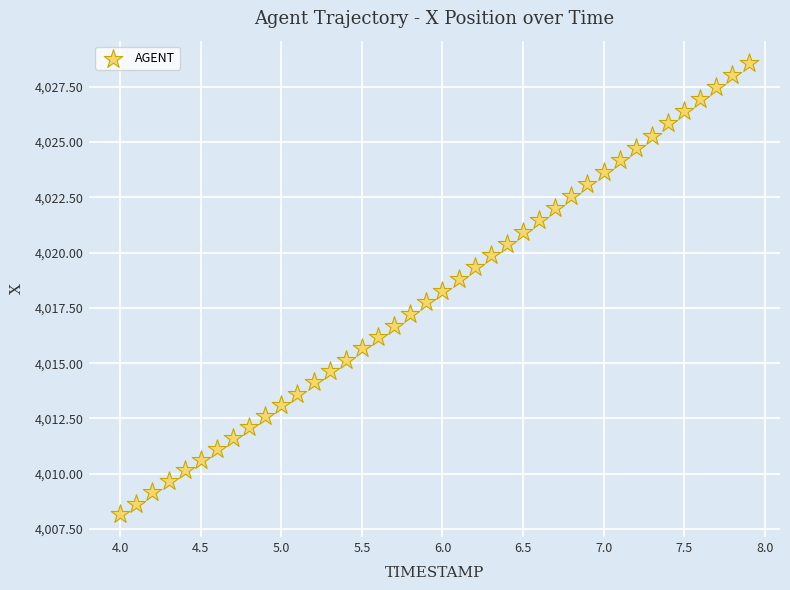

What is the range of Y values (max minus min)?

20.4